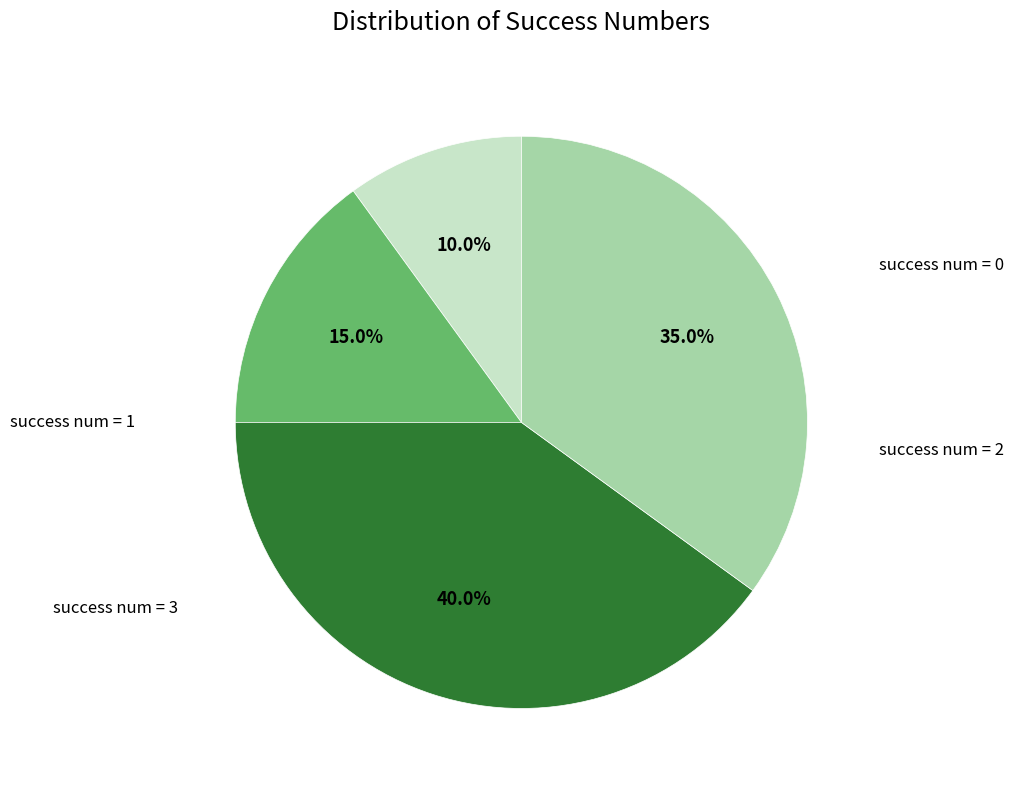

Does any single category account for the majority?

No